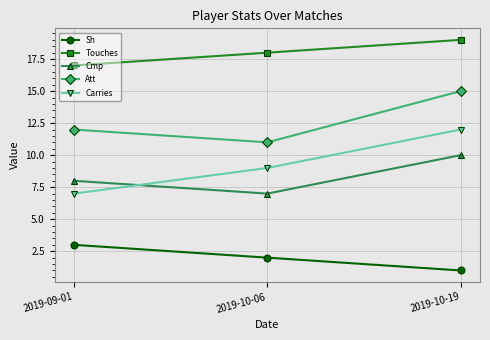

What is the label of the 3rd point from the left?

2019-10-19